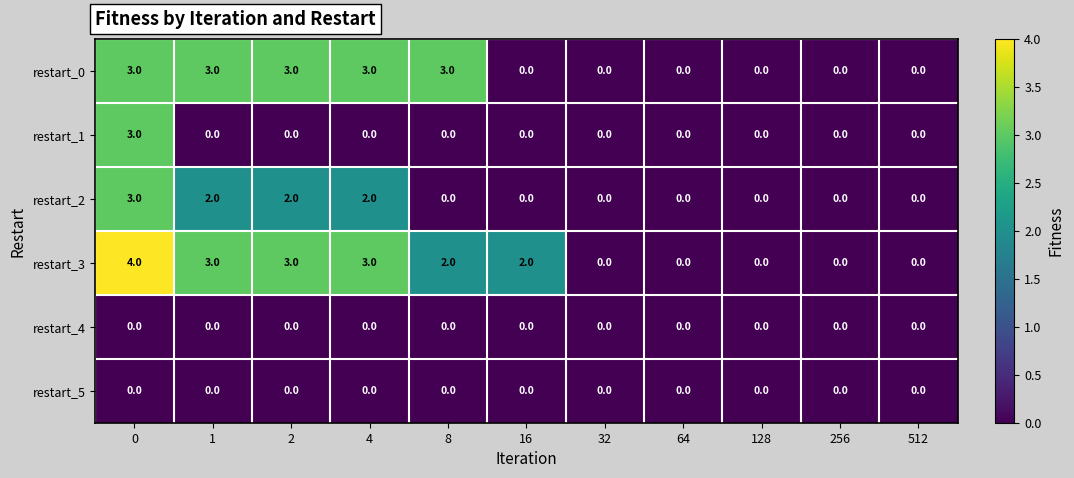

What is the sum of the restart_3 values at 1 and 8?

5